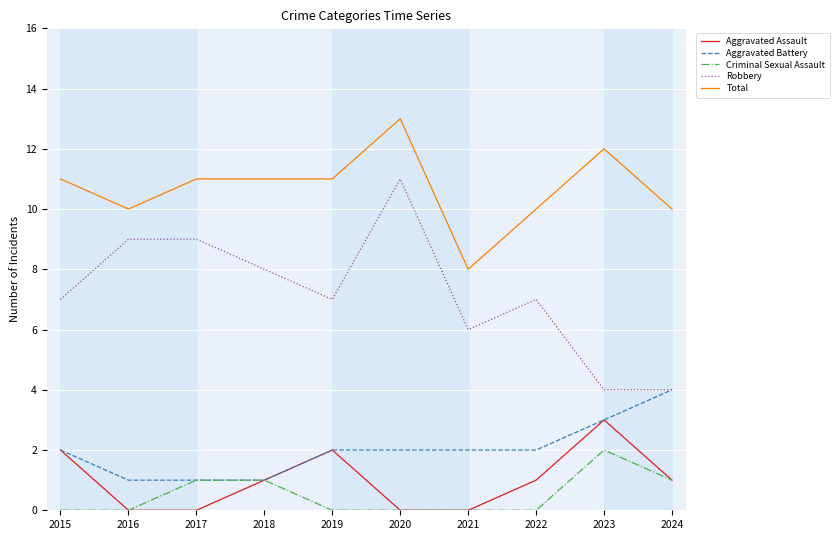

What is the sum of all Aggravated Battery values?

20